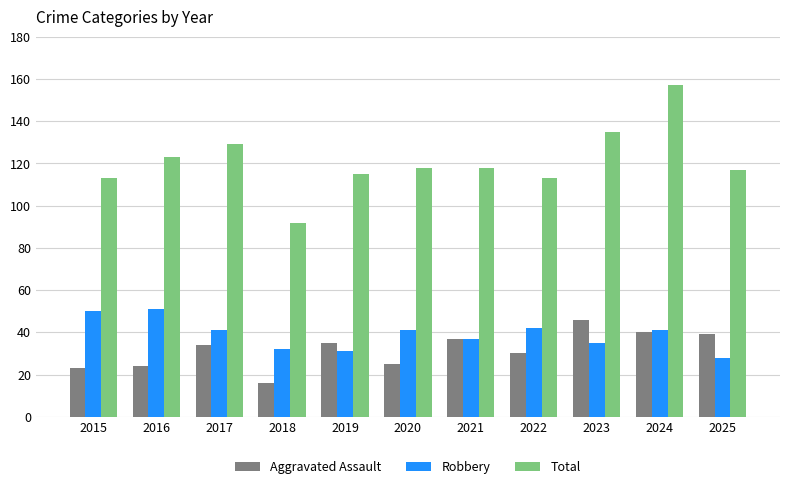

What is the spread (max minus min) of values at 2019?

84